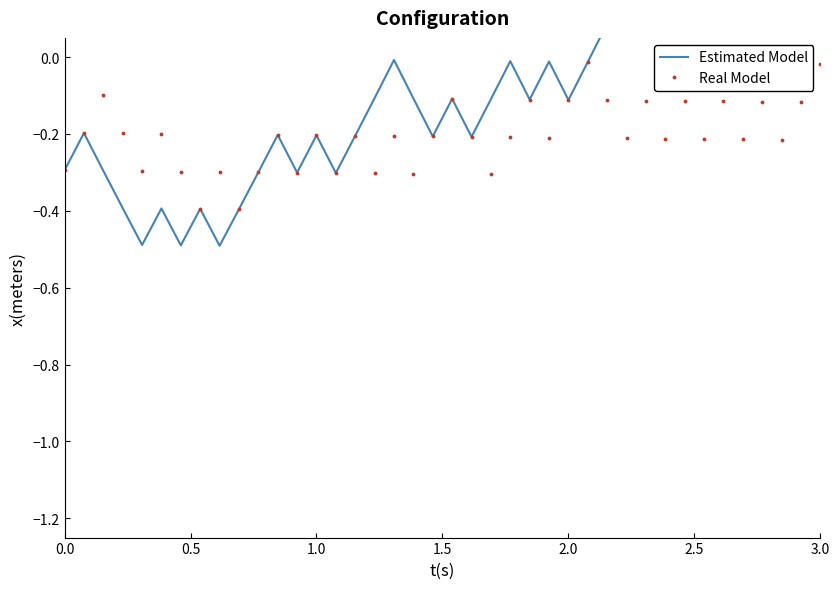

Which series ends up on top after the final intersection of Real Model and Estimated Model?

Real Model